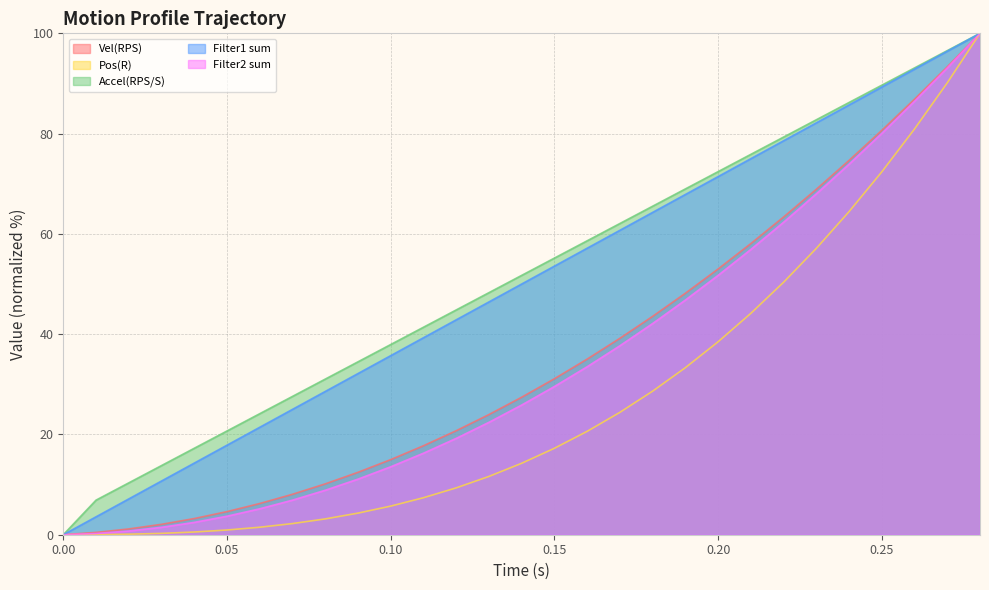

True or false: Vel(RPS) has more than 1 interior local peaks.

False